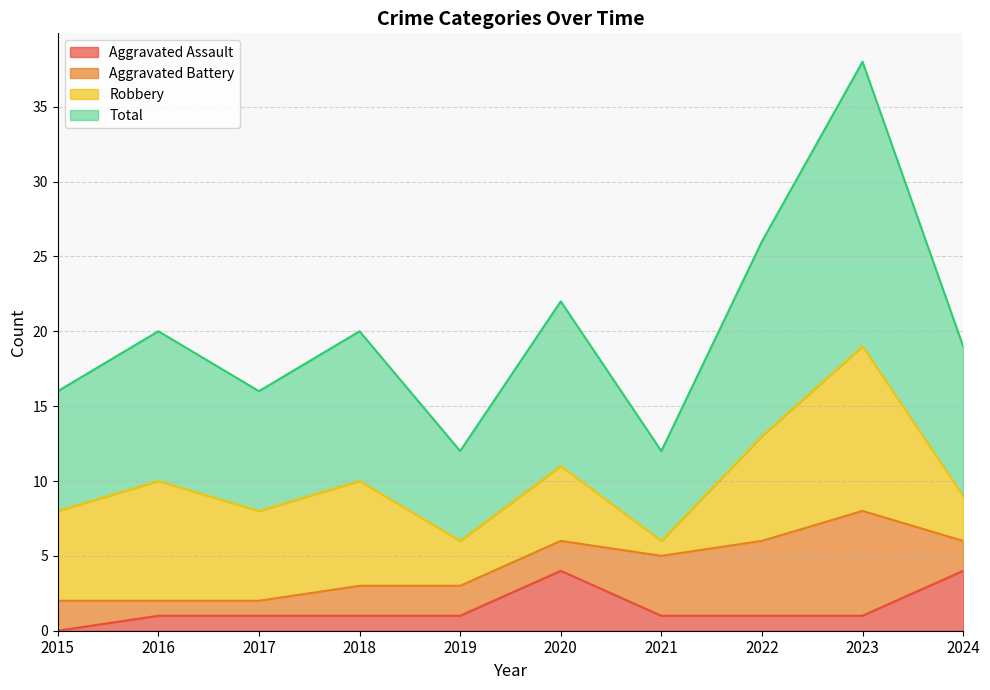

Which has a higher value, 2017 or 2023?

2017